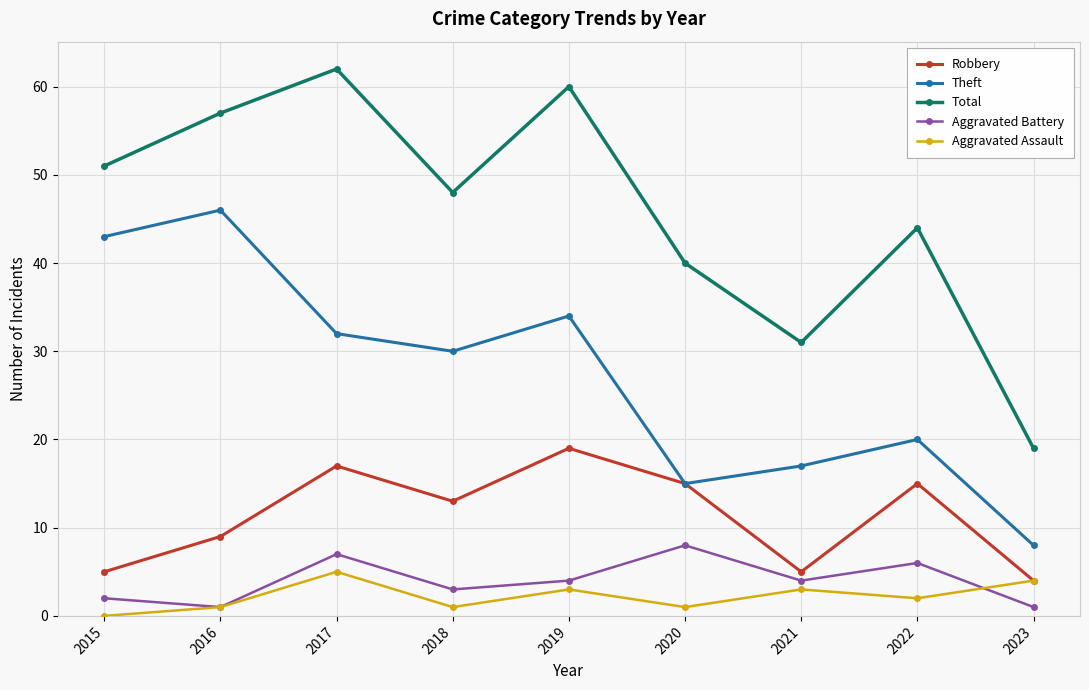

True or false: Total and Theft cross at least once.

False